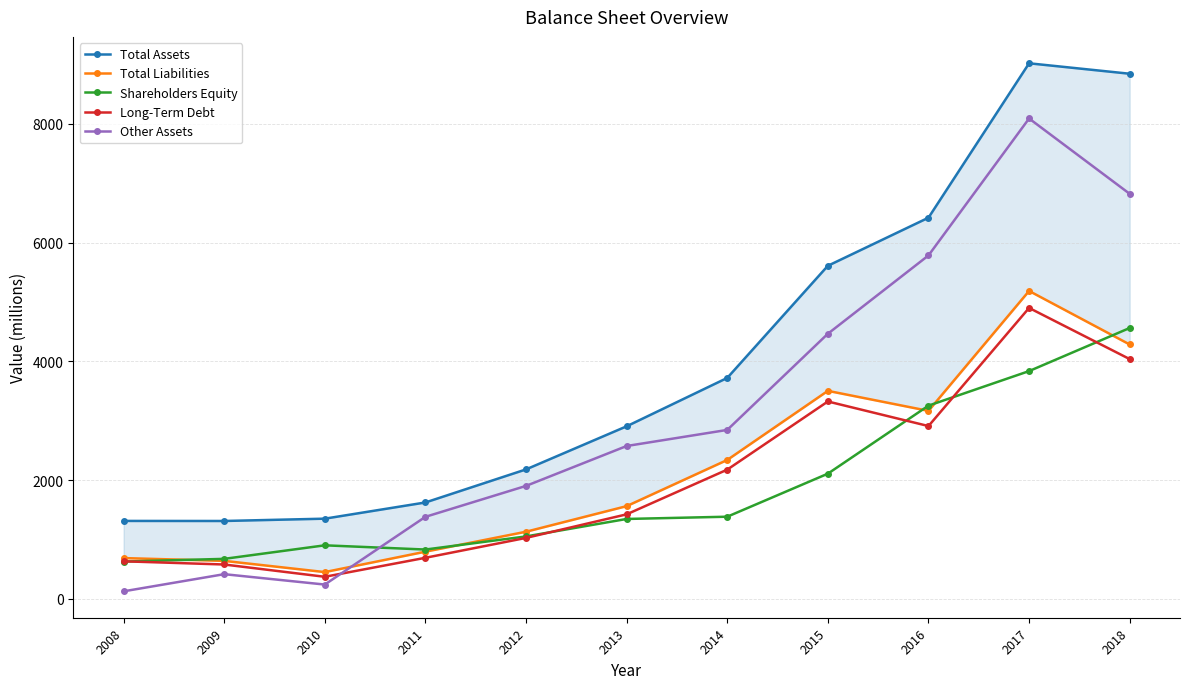

What is the difference between the second highest and minimum values in the Total Assets series?

7534